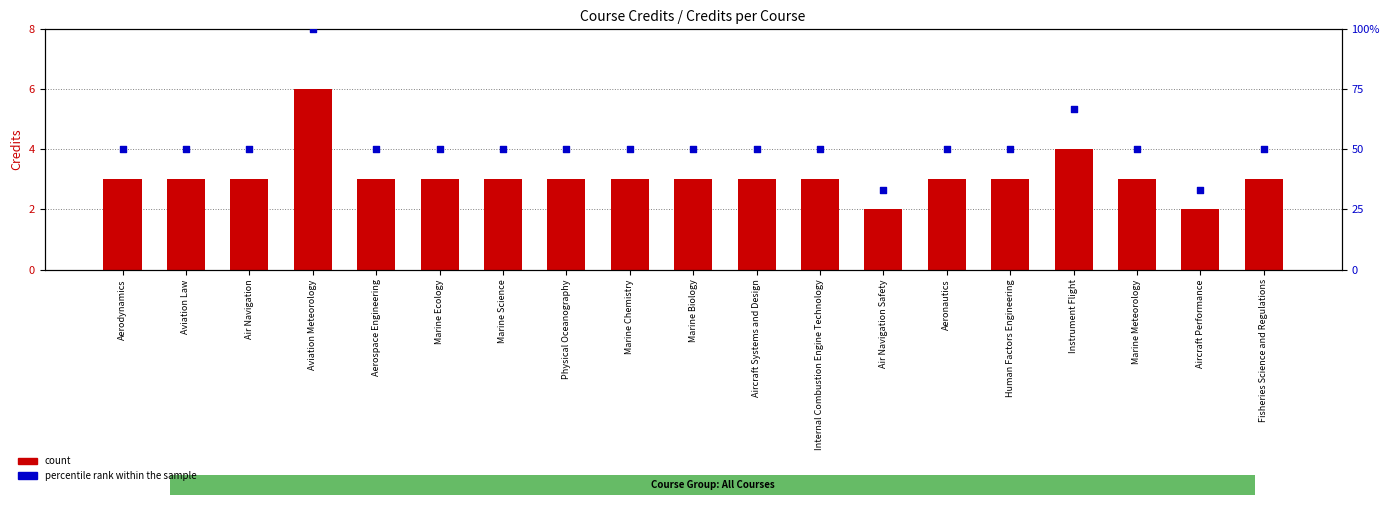

Which series contains the lowest Y value?

count